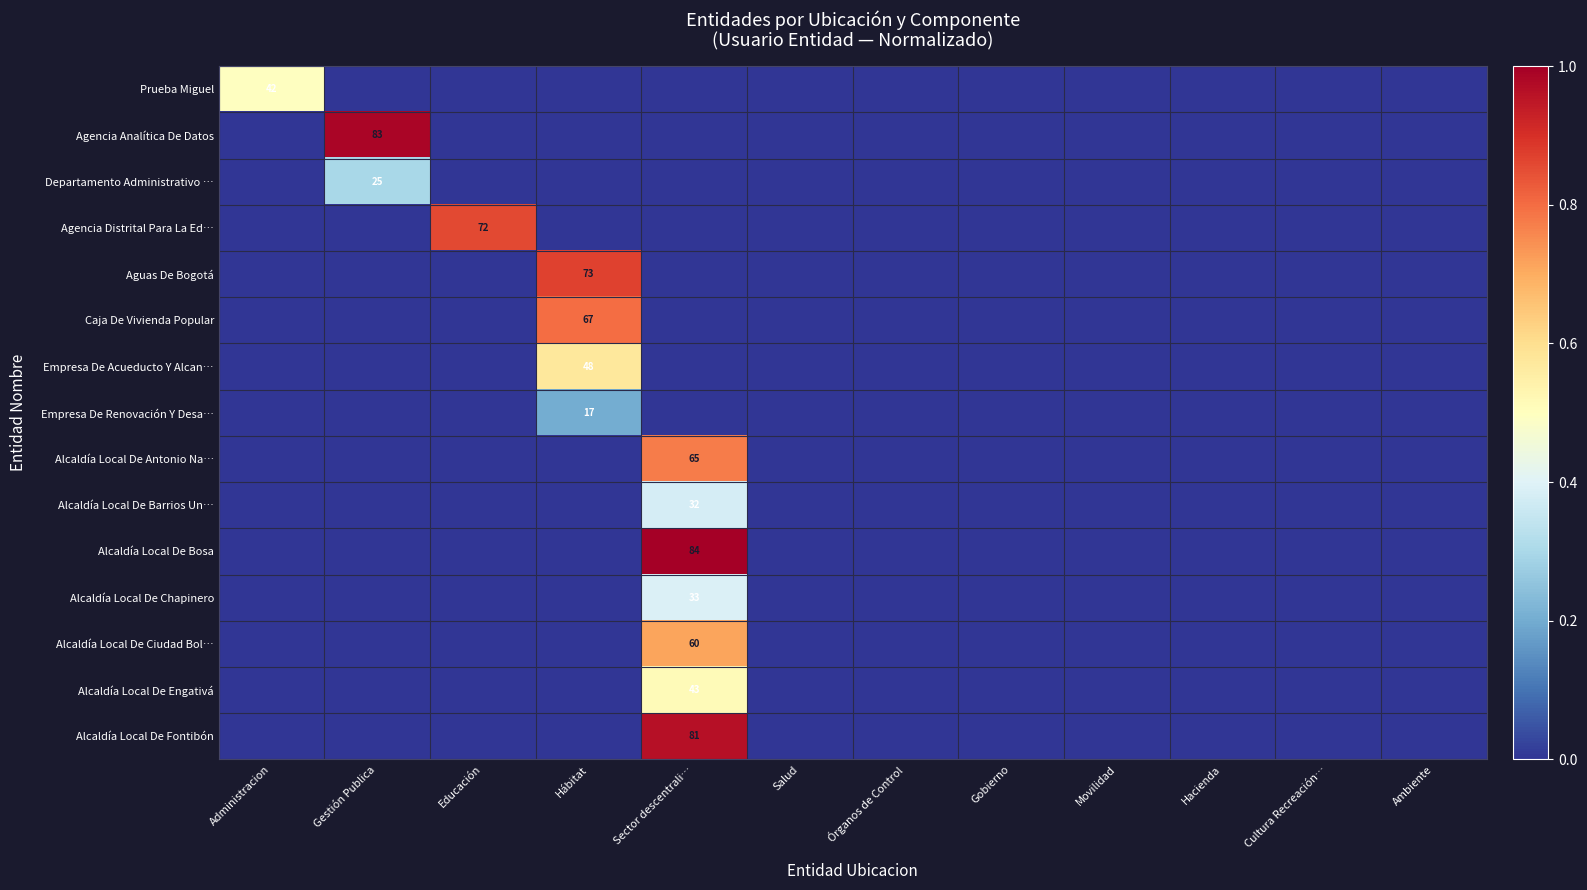

The value of Empresa De Renovación Y Desa… at Cultura Recreación… is -0.1. True or false?

False